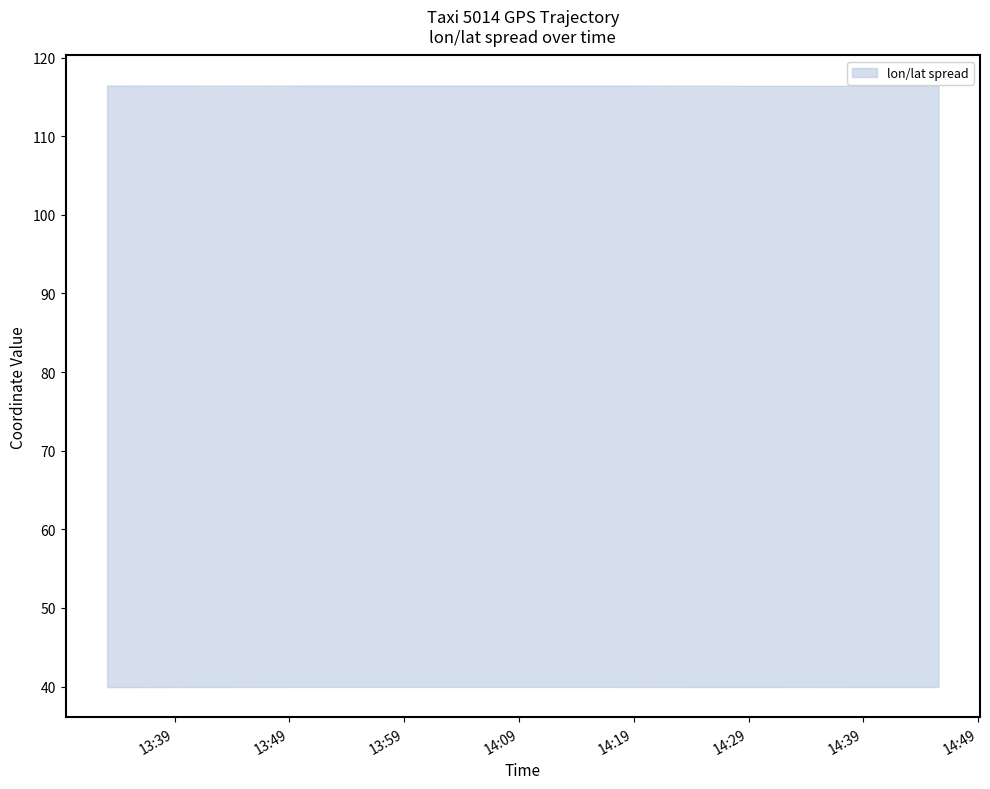

How many lines are shown in the chart?

2